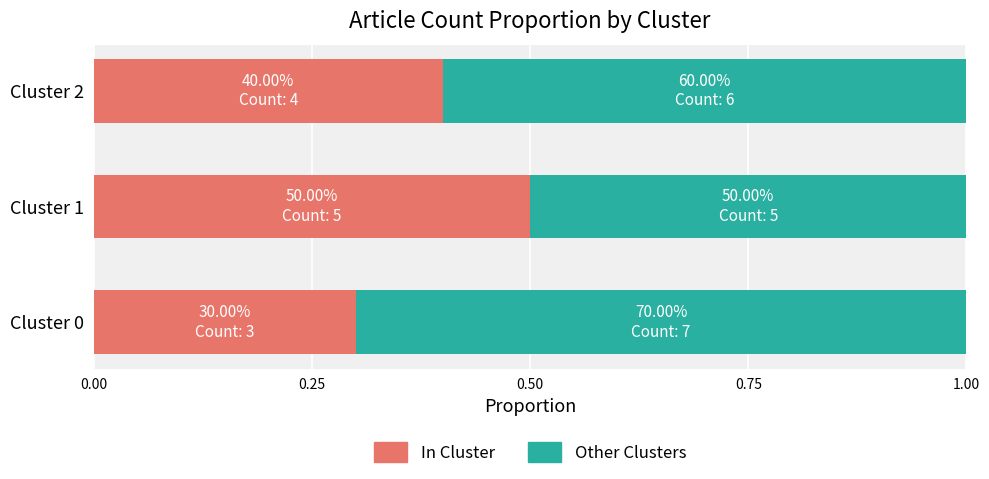

The In Cluster series shows 0.3 at Cluster 0. True or false?

True